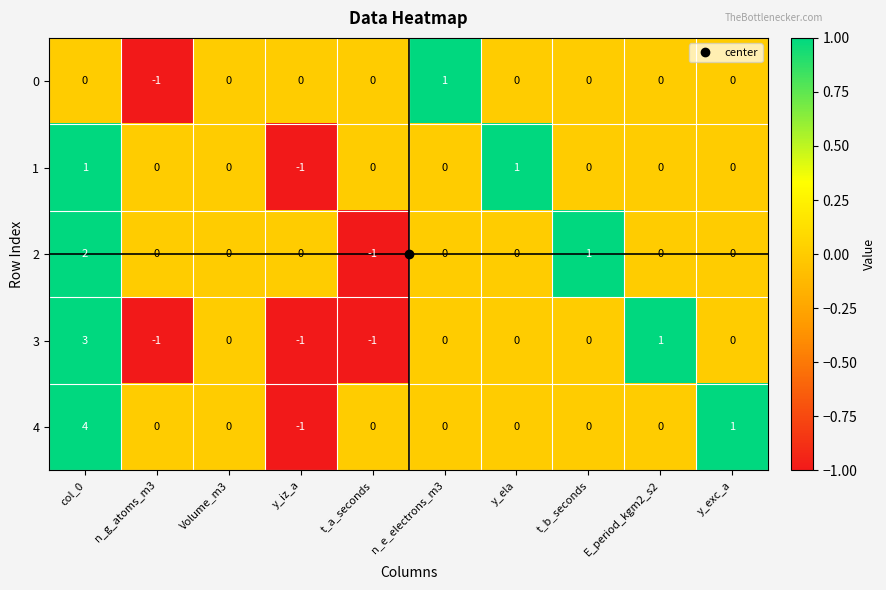

At which category is the sum across all series the highest?

col_0